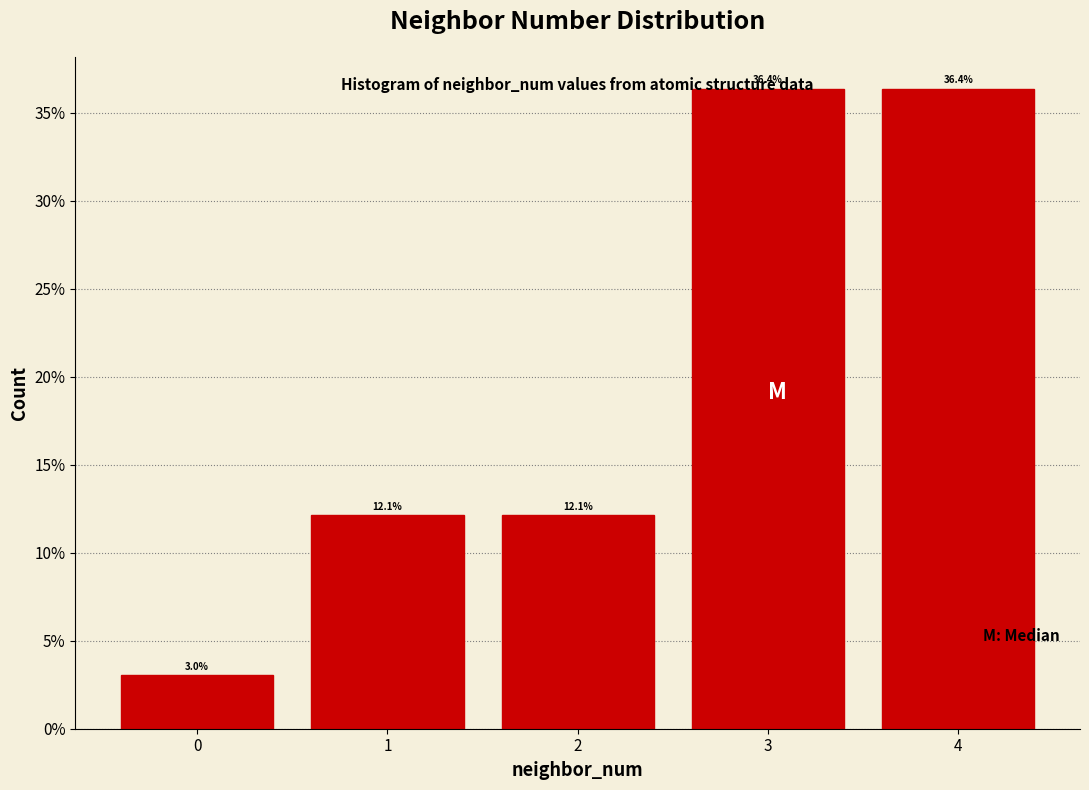

Reading left to right, transcribe this chart: for each bar, give the range it covers on the x-axis and its height.

-0.5 to 0.5: 3.0
0.5 to 1.5: 12.1
1.5 to 2.5: 12.1
2.5 to 3.5: 36.4
3.5 to 4.5: 36.4